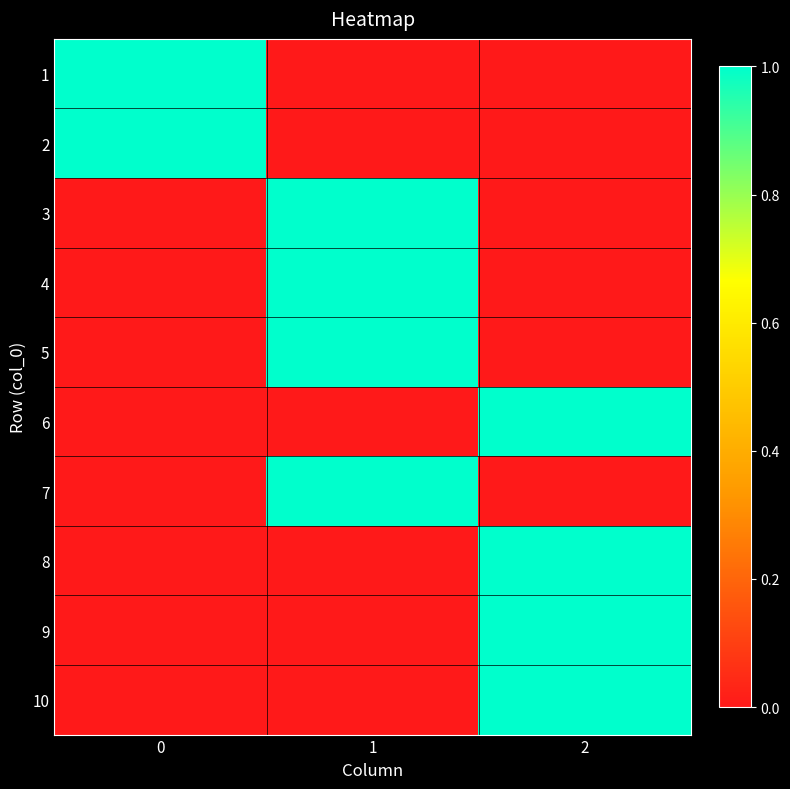

At which category is the sum across all series the highest?

1